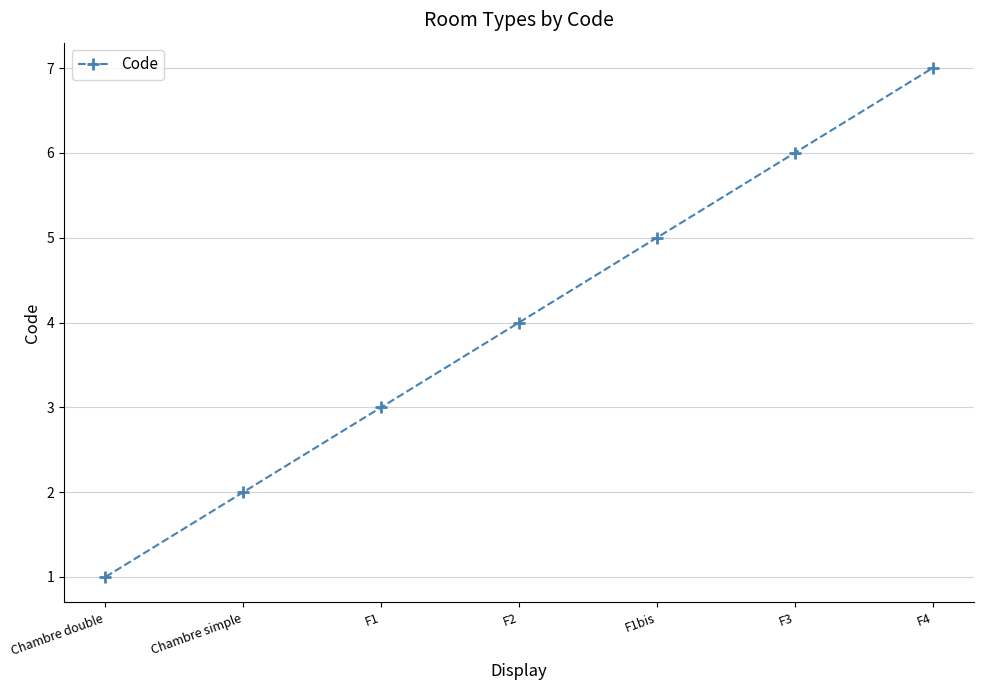

How many distinct data groups are displayed?

1